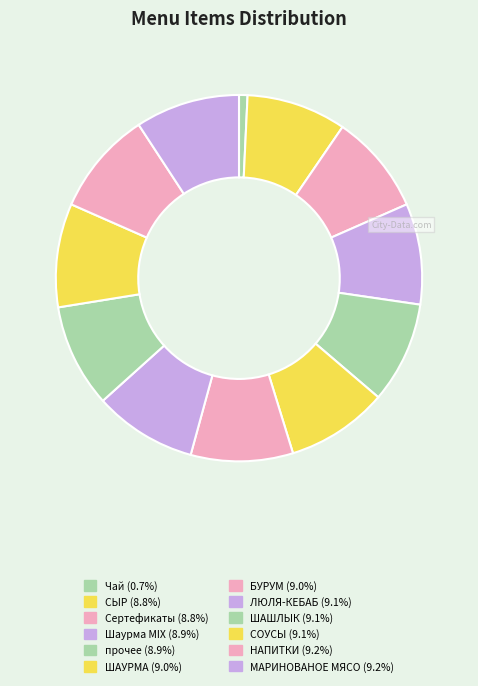

Is ЛЮЛЯ-КЕБАБ the majority of the pie?

No